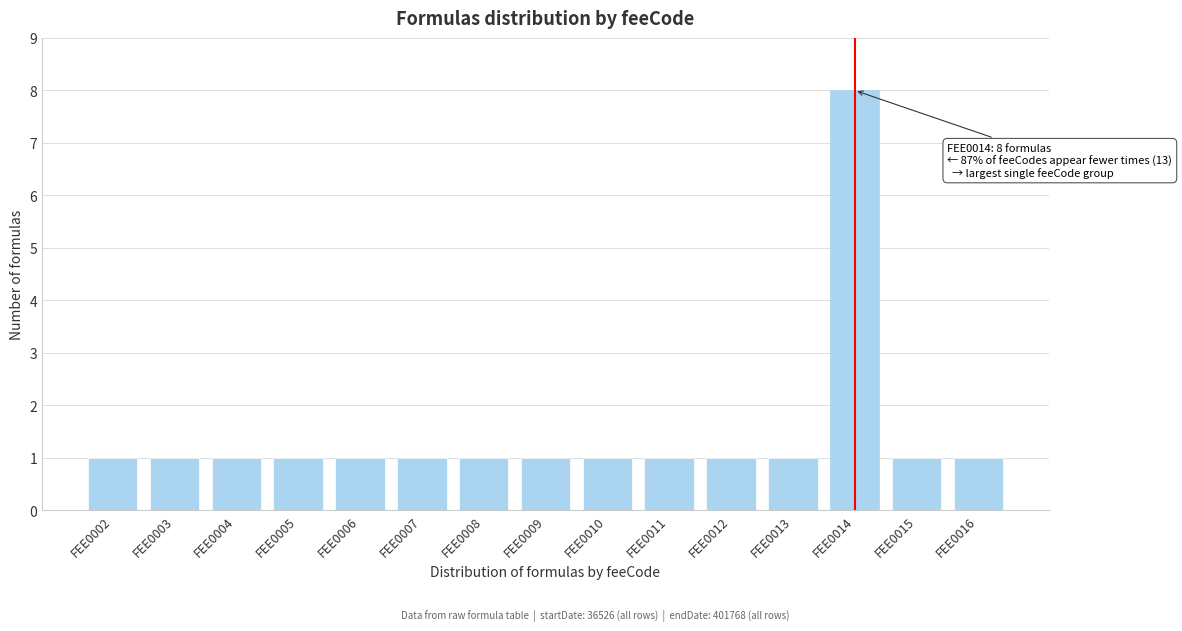

Reading left to right, list all the values displayed in this chart.

FEE0002=1	FEE0003=1	FEE0004=1	FEE0005=1	FEE0006=1	FEE0007=1	FEE0008=1	FEE0009=1	FEE0010=1	FEE0011=1	FEE0012=1	FEE0013=1	FEE0014=8	FEE0015=1	FEE0016=1